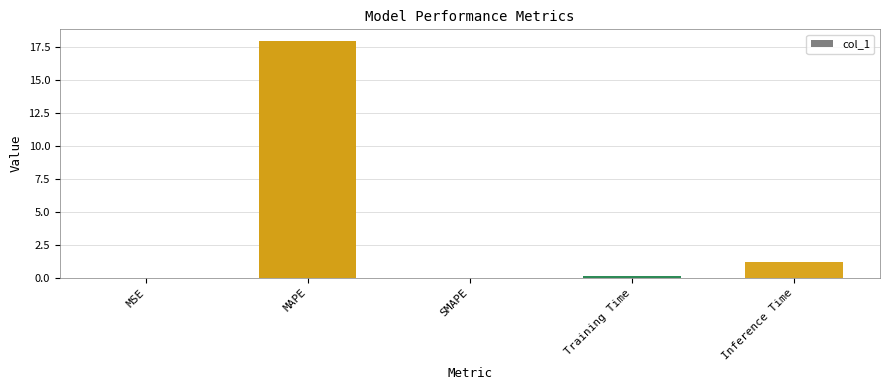

Which has a higher value, MSE or Inference Time?

Inference Time